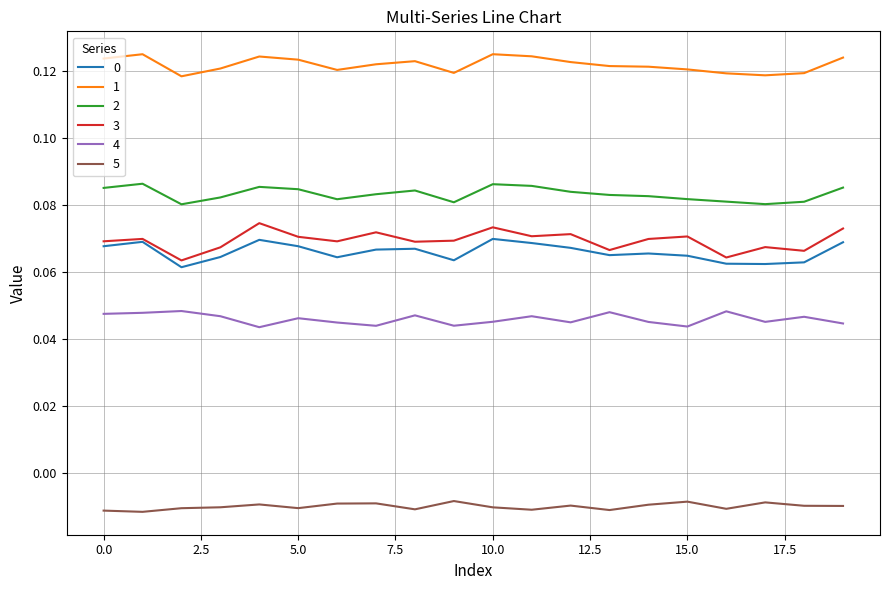

Which series has the largest range (max minus min)?

3